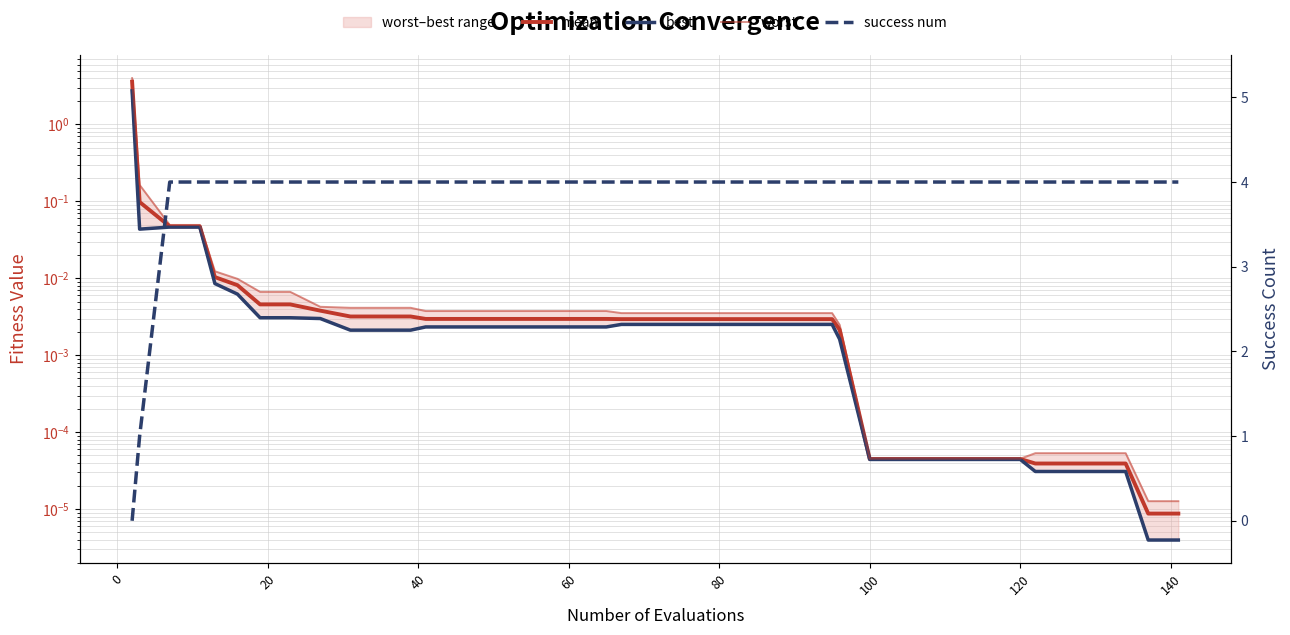

What are all the series names shown in the legend?

mean, best, worst, success num